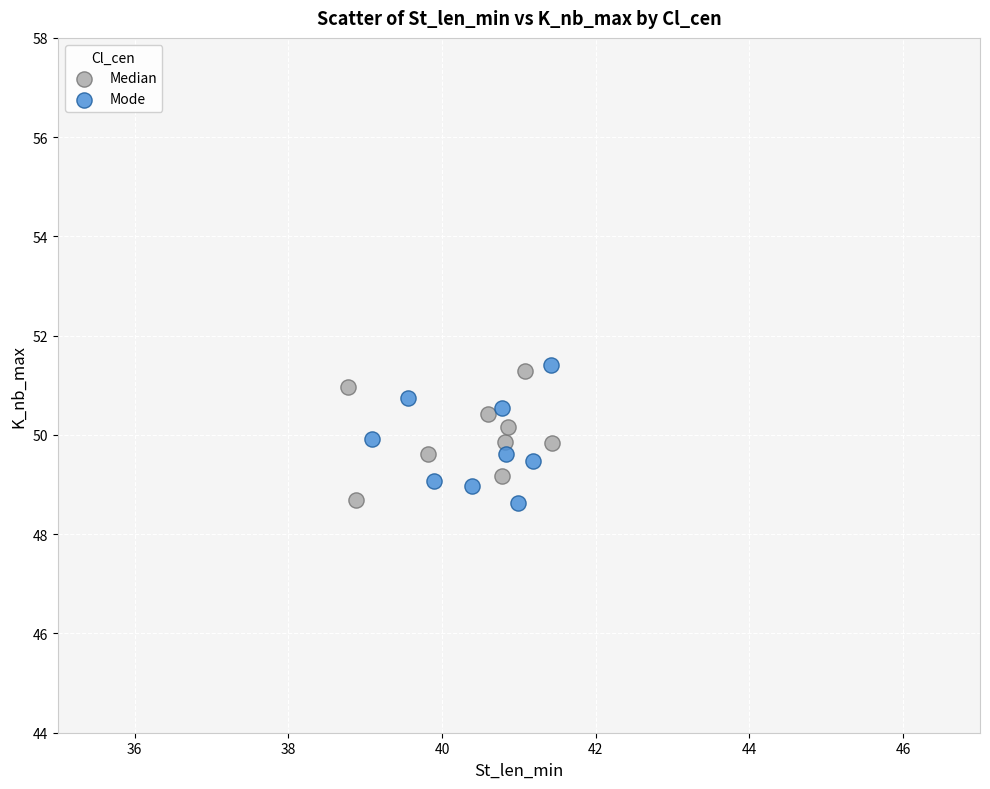

Which series reaches the maximum Y coordinate?

Mode